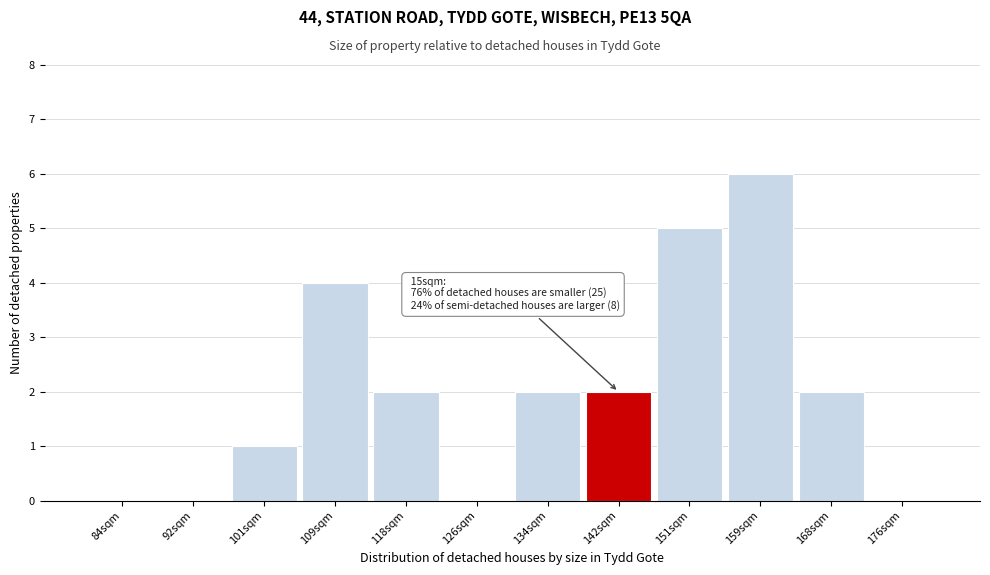

Reading left to right, what are all the values shown in this chart?

84sqm=0	92sqm=0	101sqm=1	109sqm=4	118sqm=2	126sqm=0	134sqm=2	142sqm=2	151sqm=5	159sqm=6	168sqm=2	176sqm=0